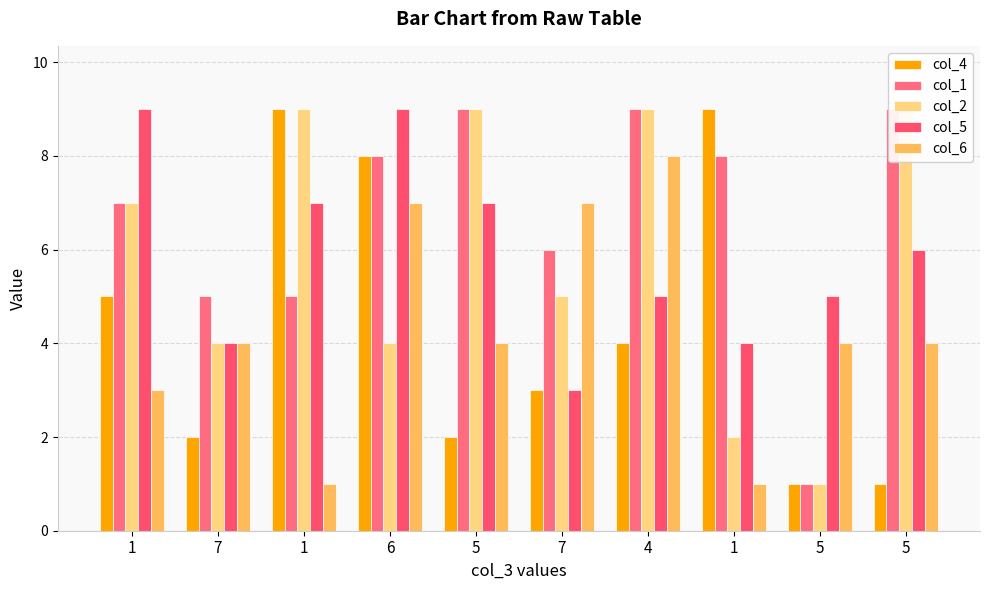

What is the label of the 10th bar from the right?

1